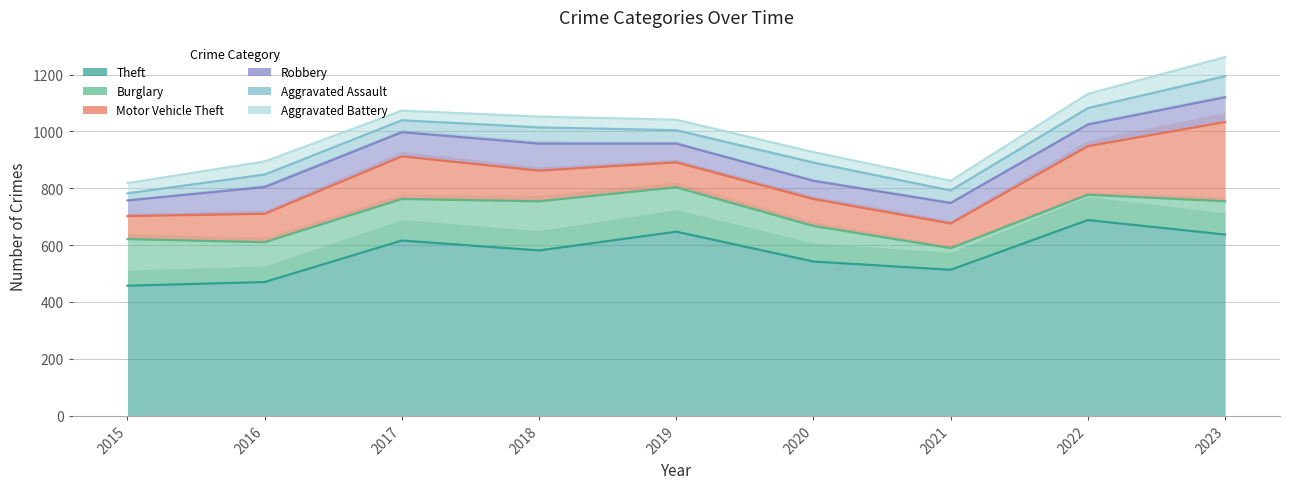

Which series changed the most between 2018 and 2023?

Motor Vehicle Theft